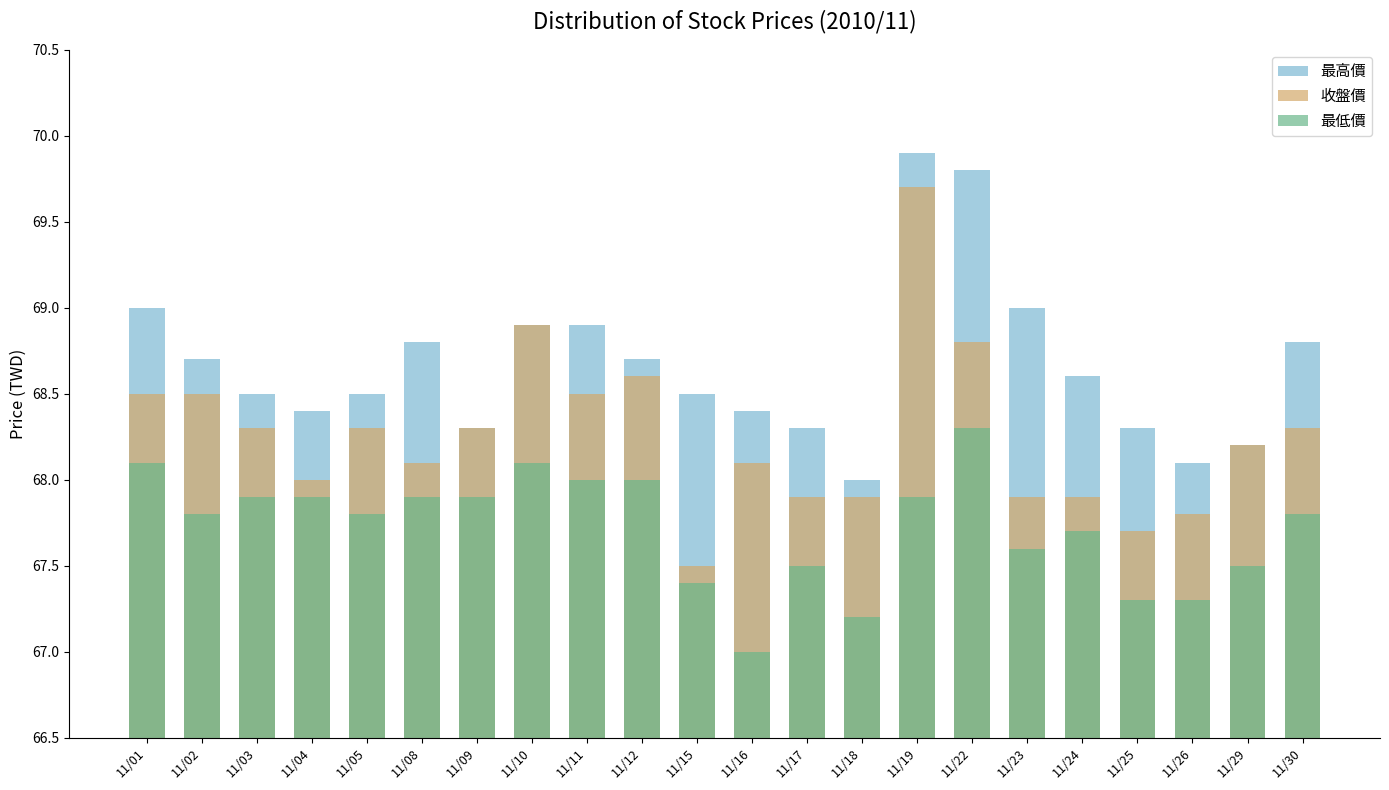

At which label is 最低價 closest to 67?

11/16